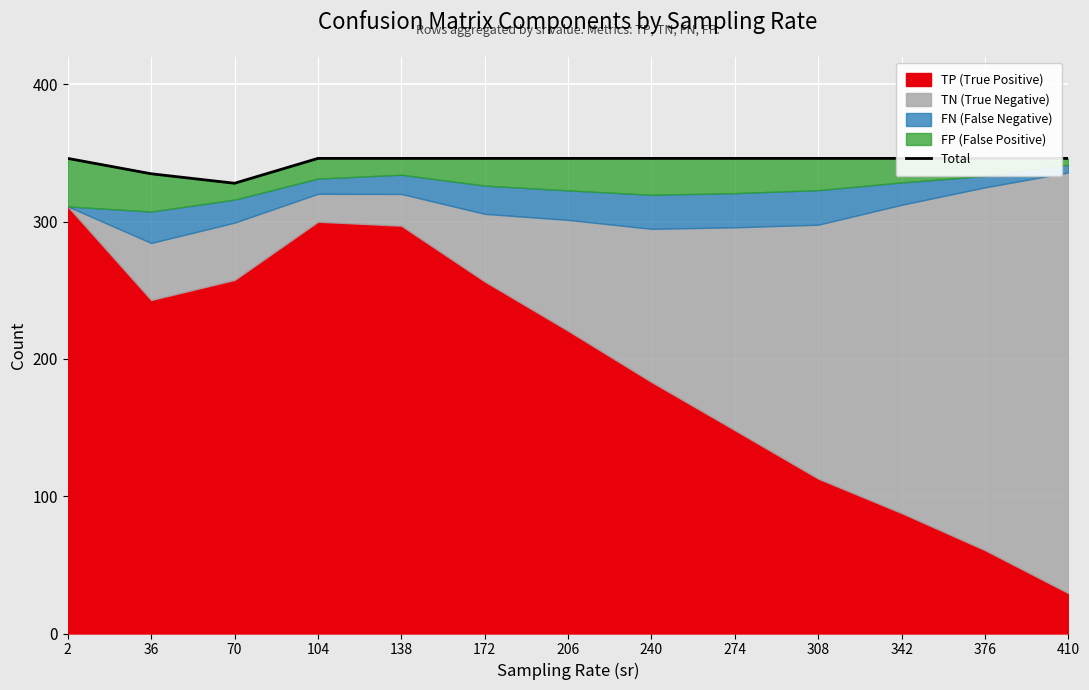

Which has a higher value, 104 or 376?

104